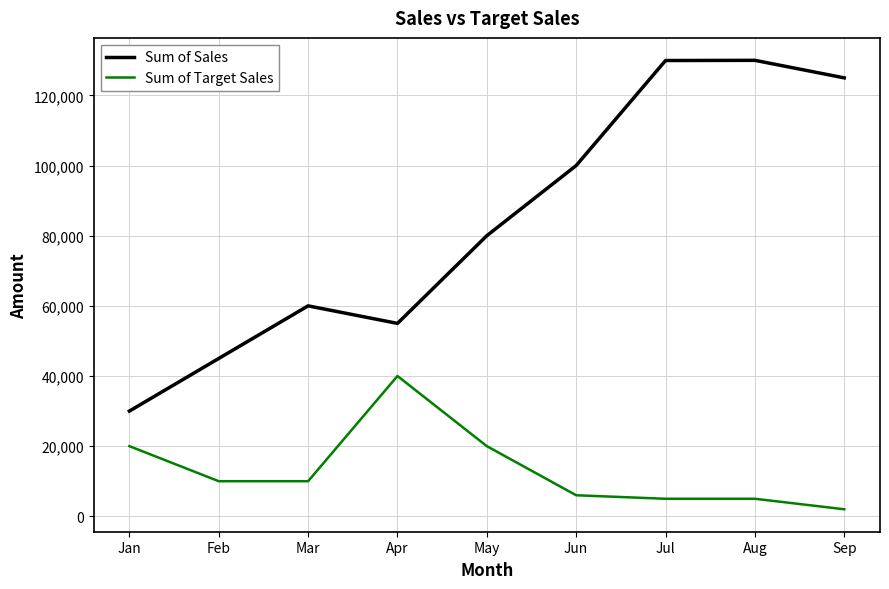

What is the total value across all series at Jun?

106001